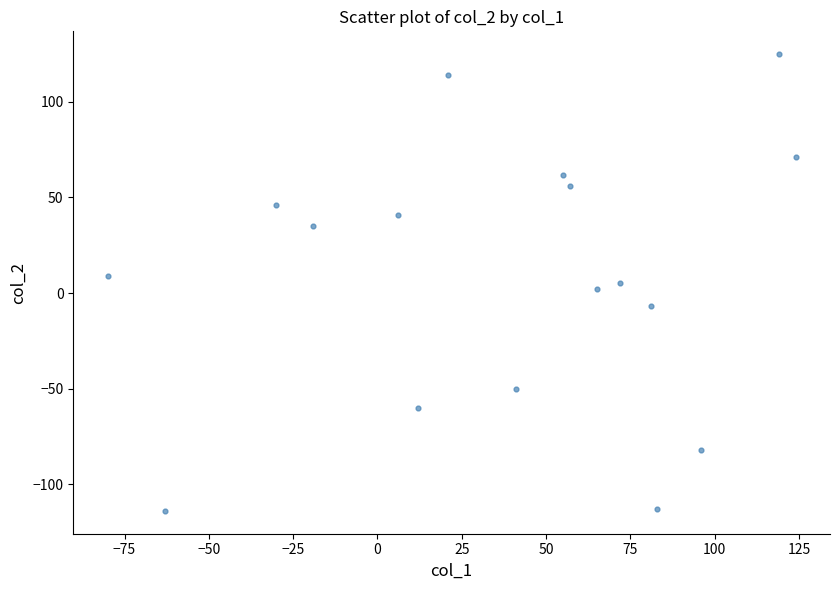

What is the range of X values (max minus min)?

204